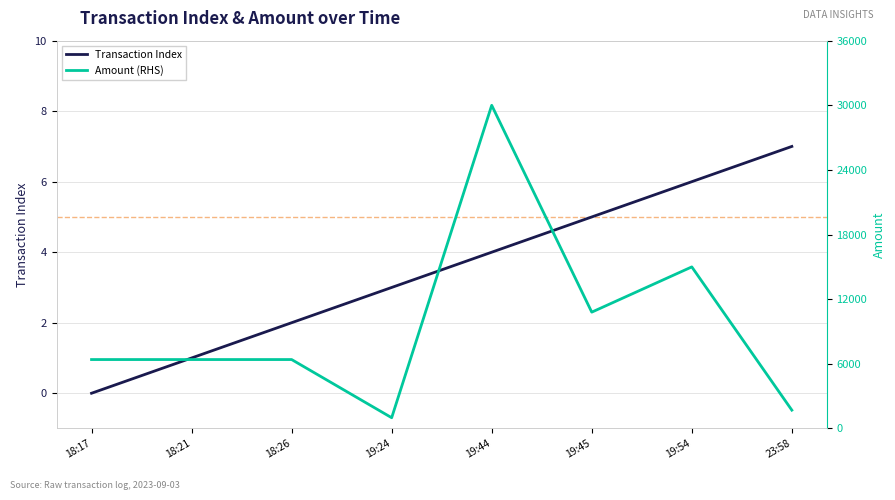

True or false: Amount (RHS) and Transaction Index cross at least once.

False